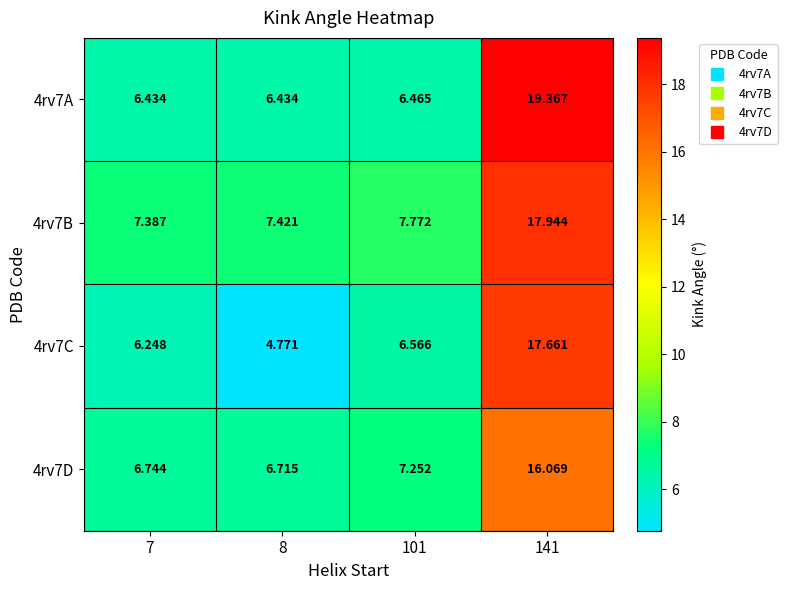

Is the value of 4rv7A at 141 greater than the value of 4rv7D at 8?

Yes